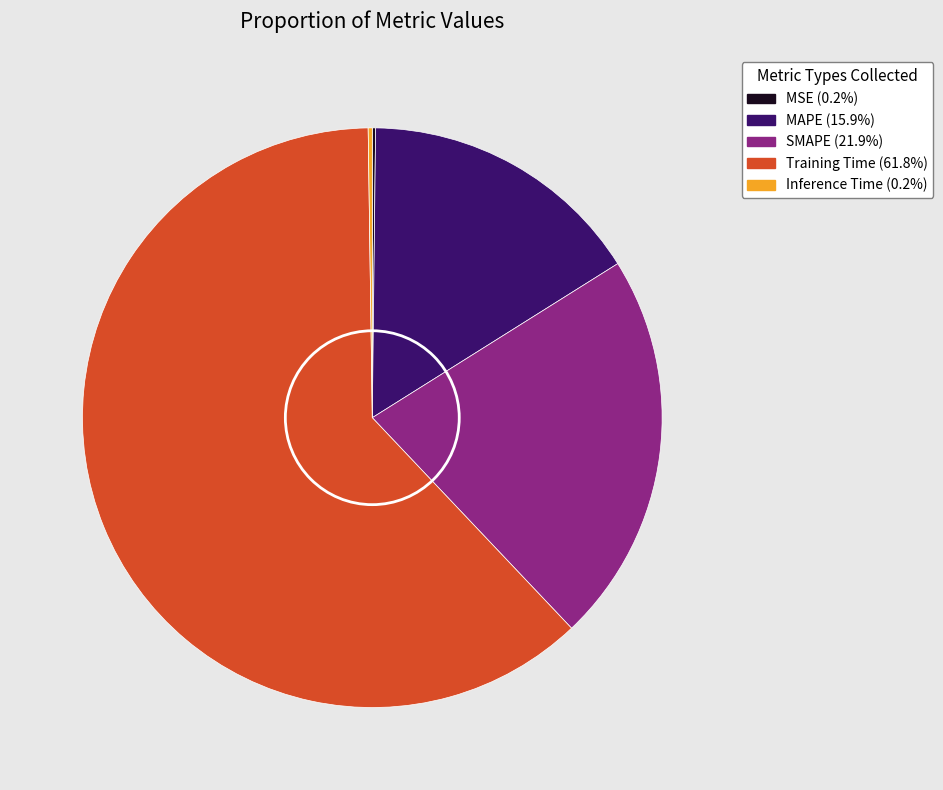

Which category has the biggest portion of the pie?

Training Time